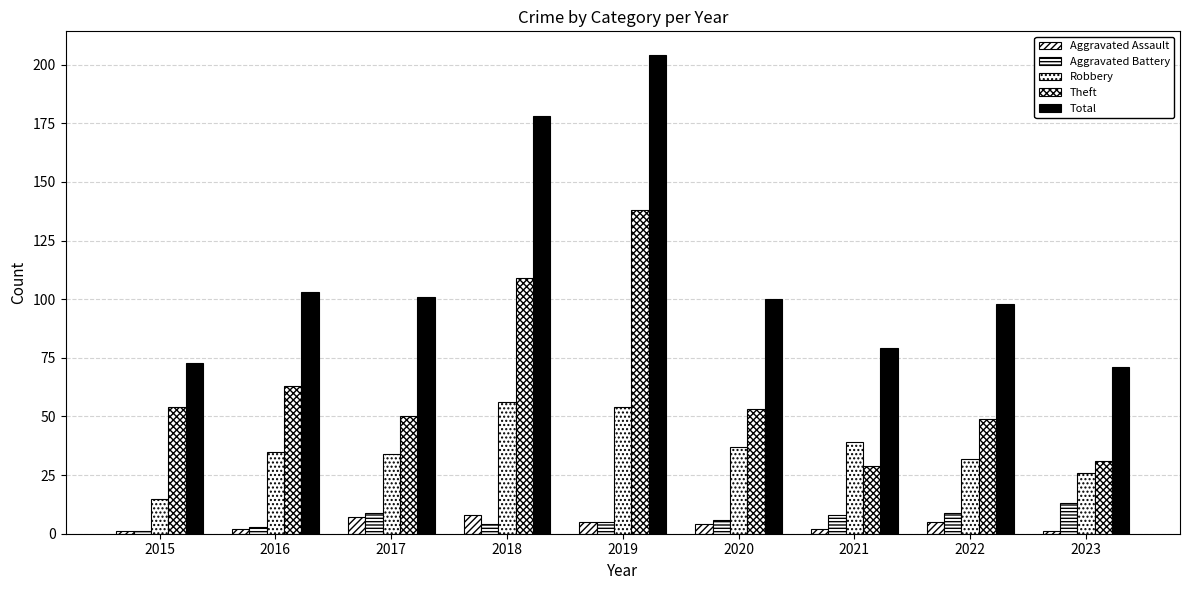

How many groups of bars are there?

9